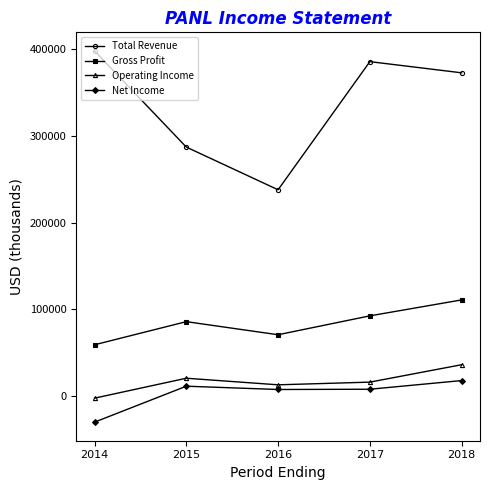

At which label does Total Revenue first exceed 373000?

2014